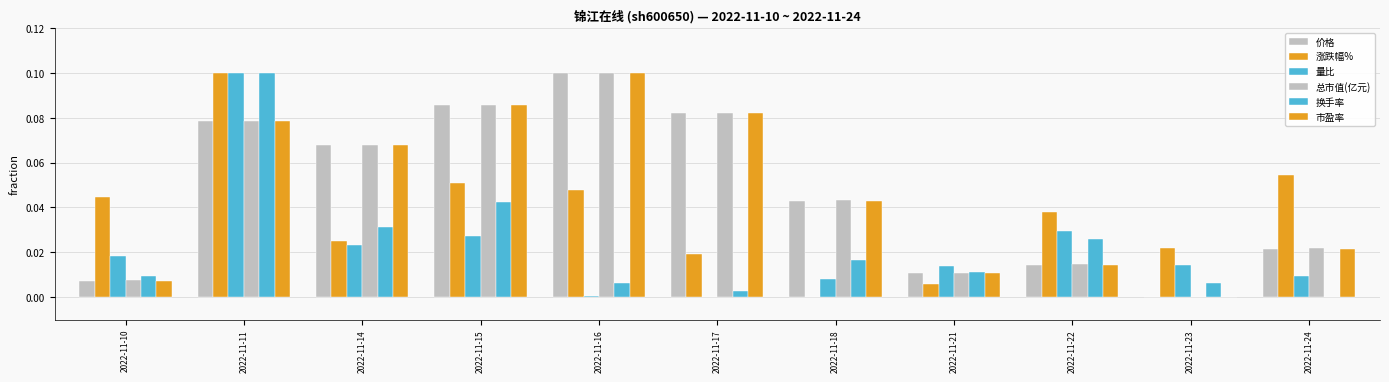

Which series has the largest total across all categories?

总市值(亿元)